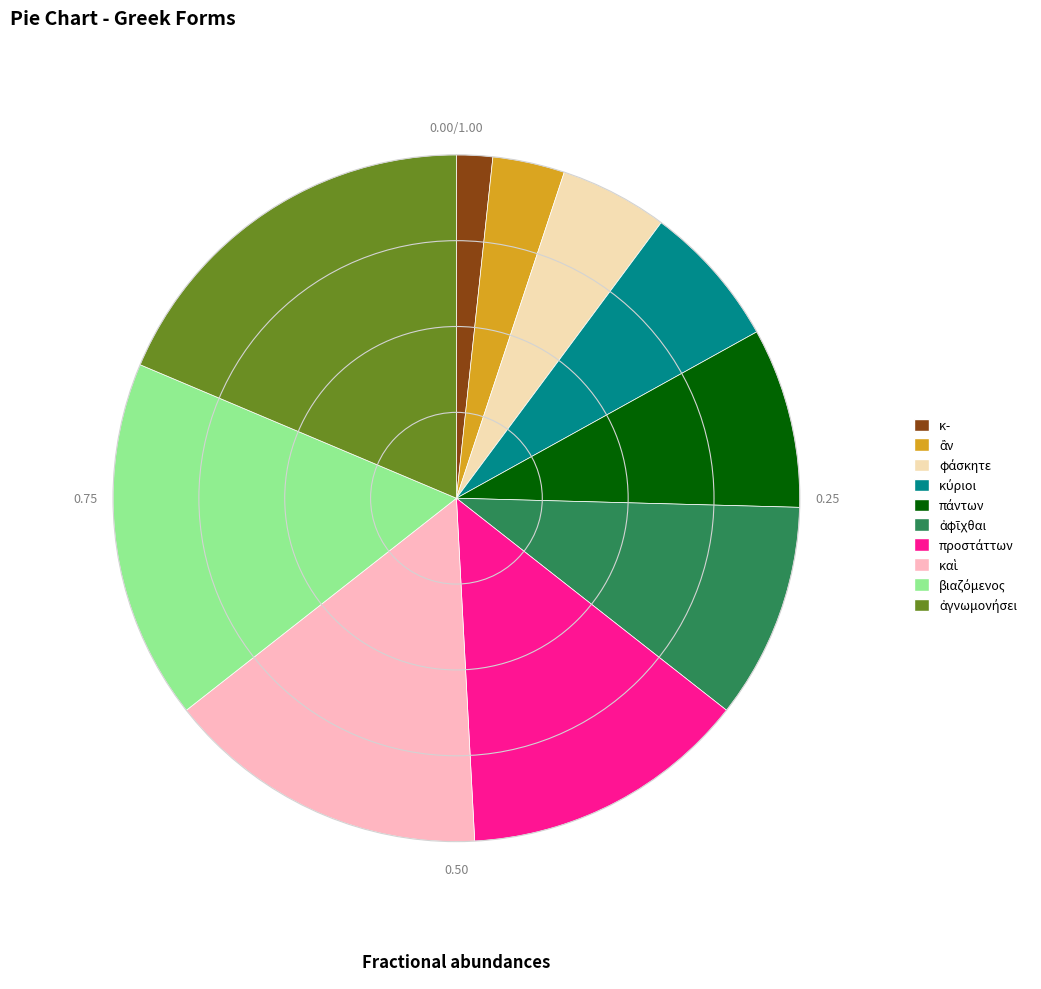

Which slice is the smallest?

κ-